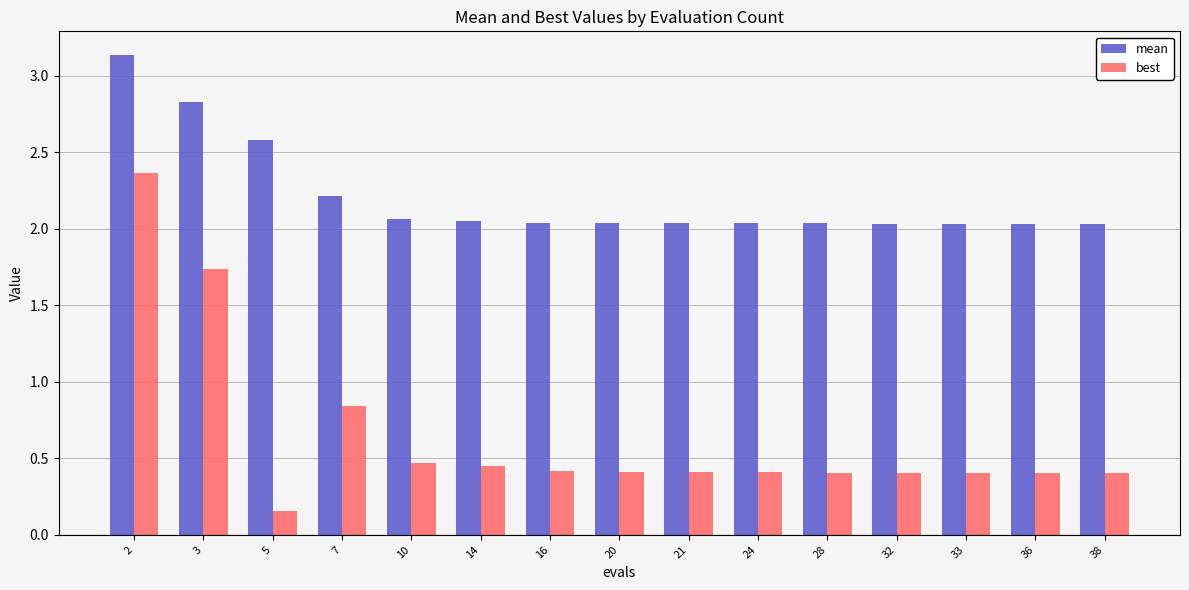

Count the number of categories in the chart.

15